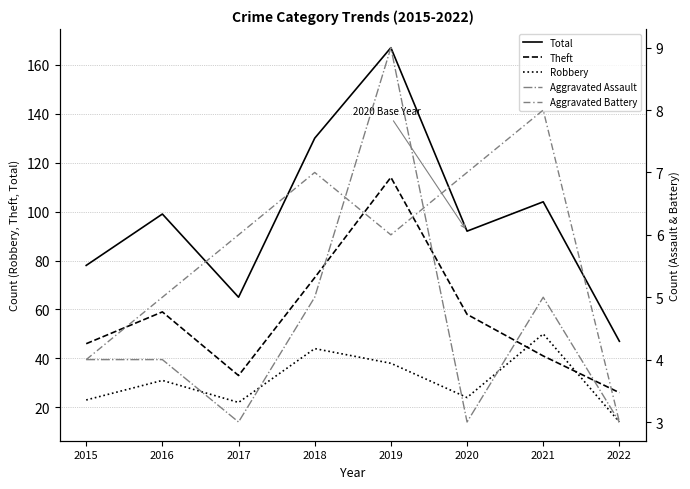

How many values in the Robbery series are below 31?

4